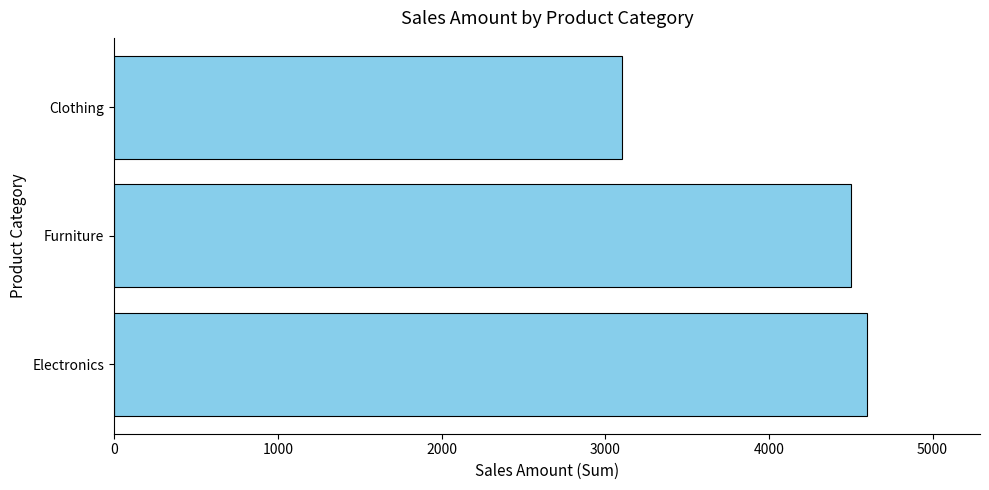

List the labels in order of value, largest first.

Electronics, Furniture, Clothing